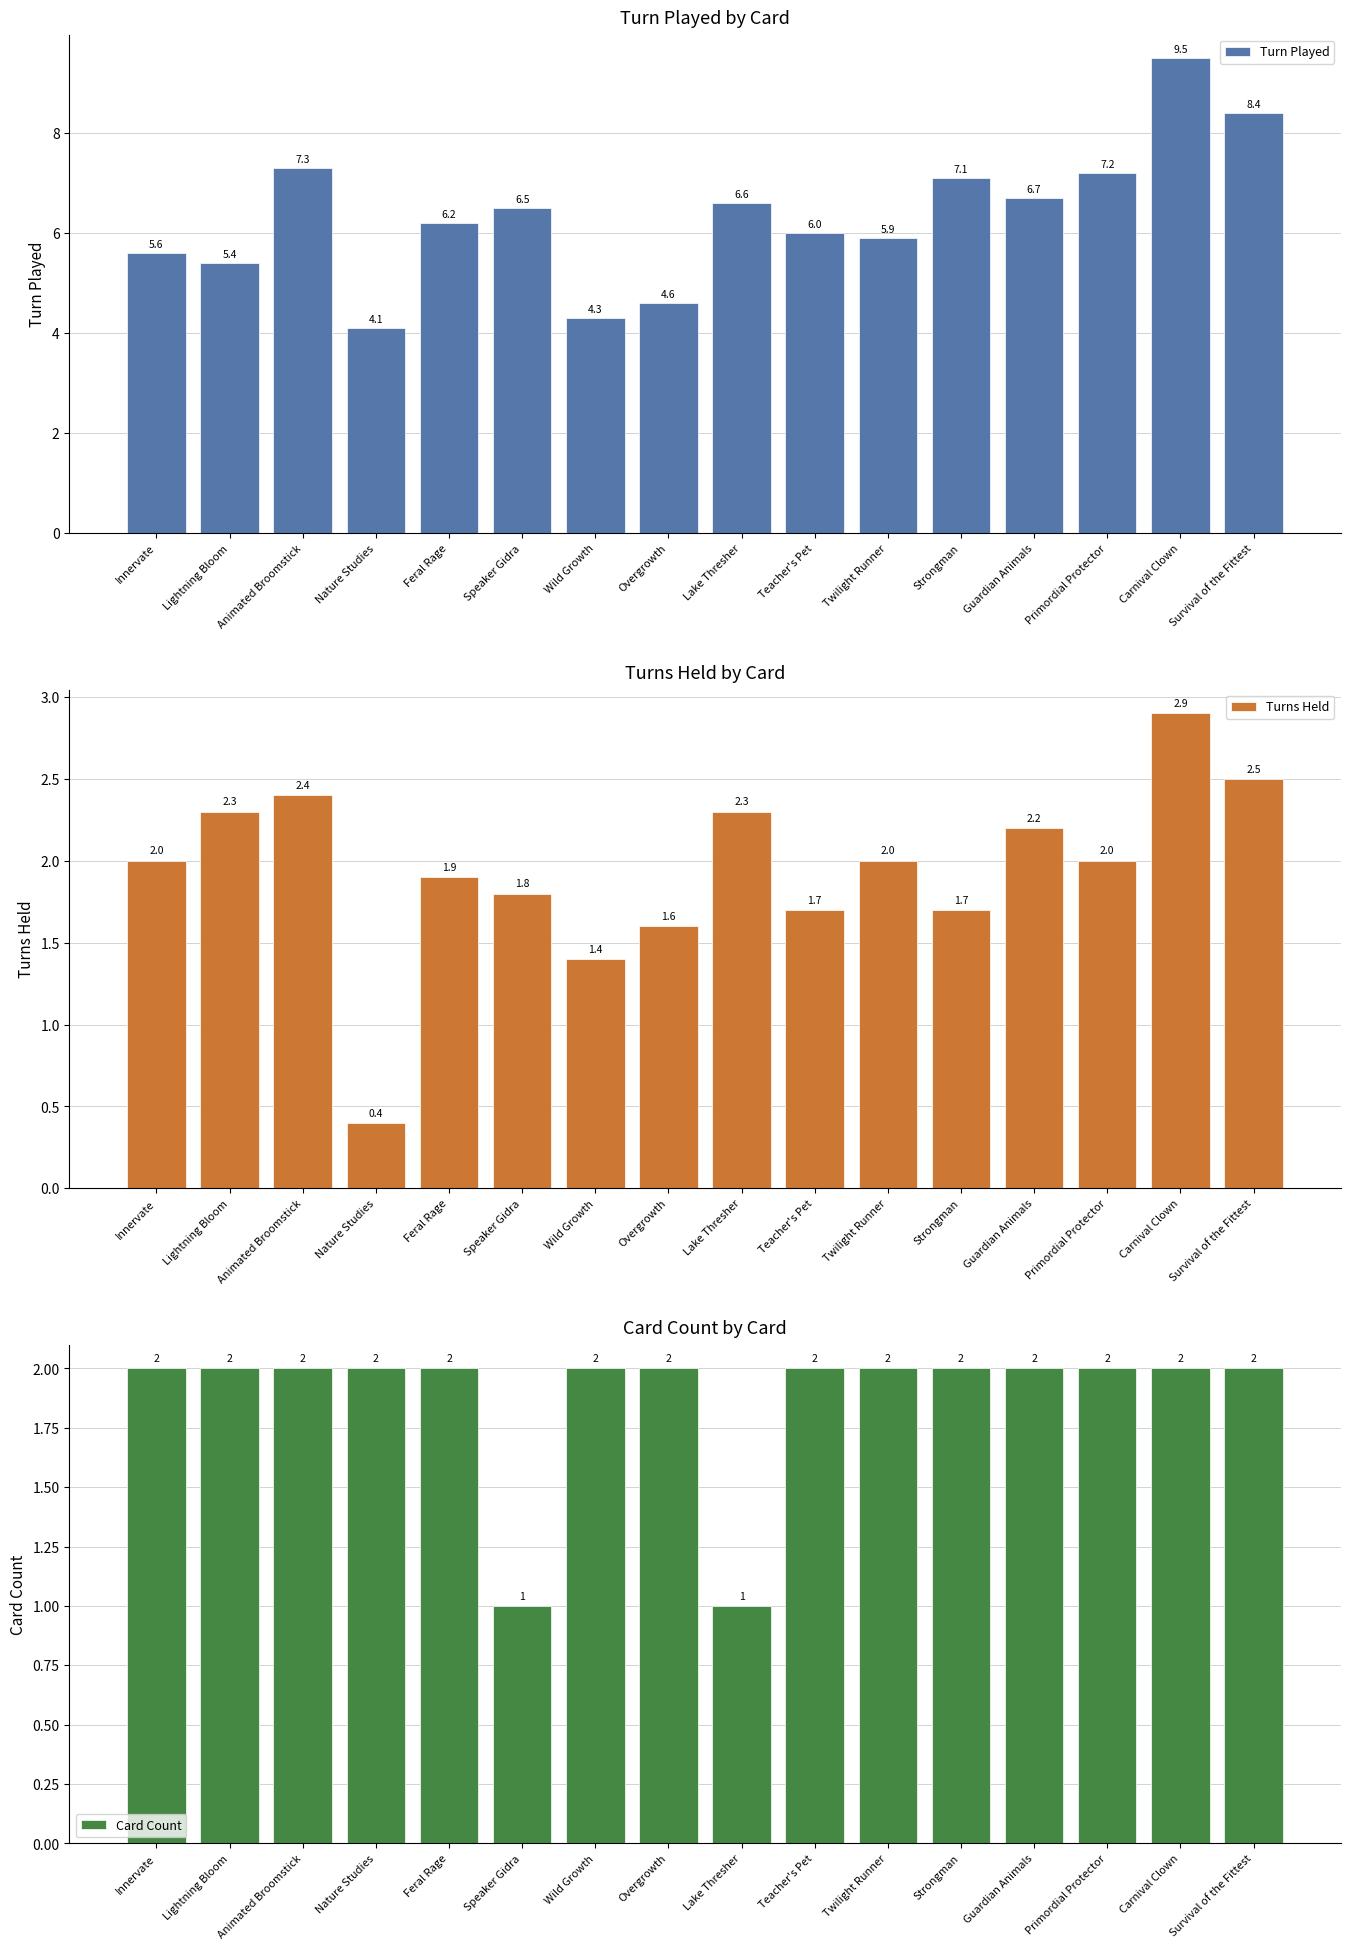

At which label does Turns Held reach its minimum?

Nature Studies